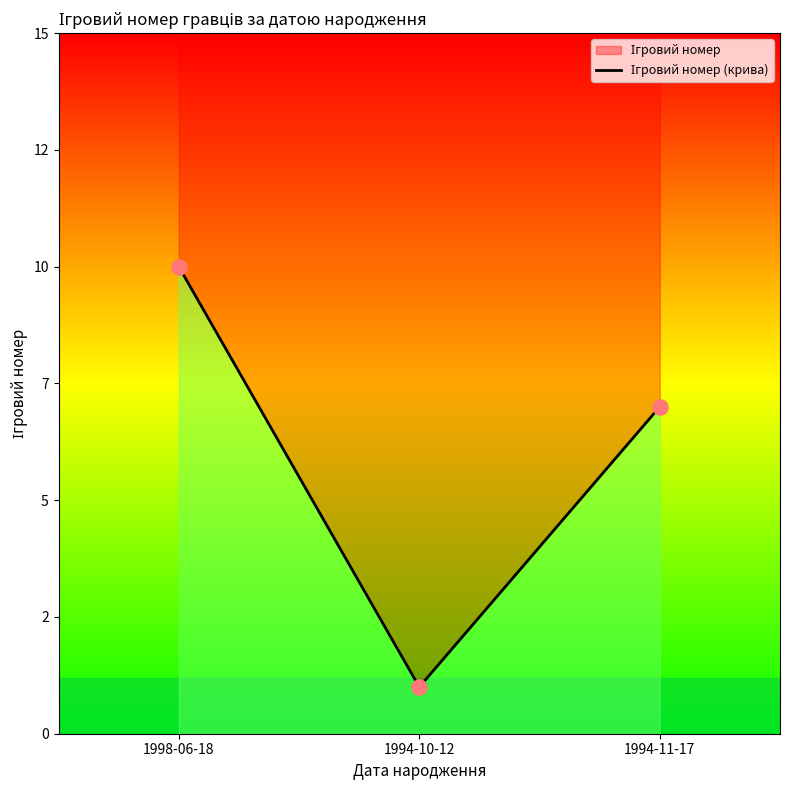

What is the change in value from 1998-06-18 to 1994-10-12?

-9